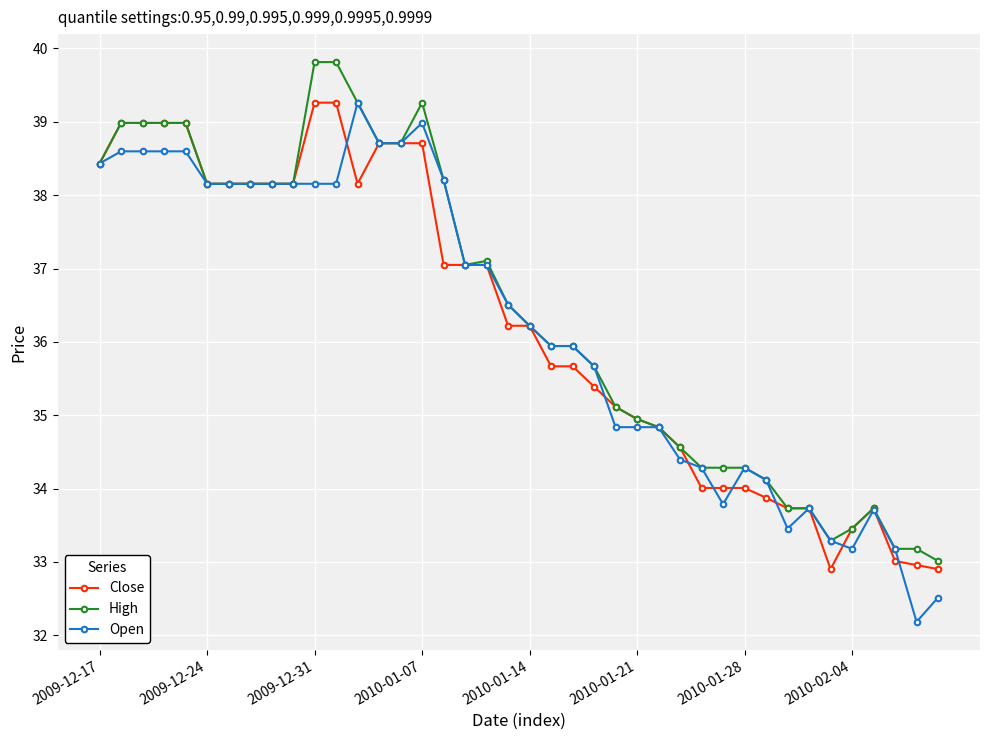

What is the value of the High point at the 22nd from the left?

35.9